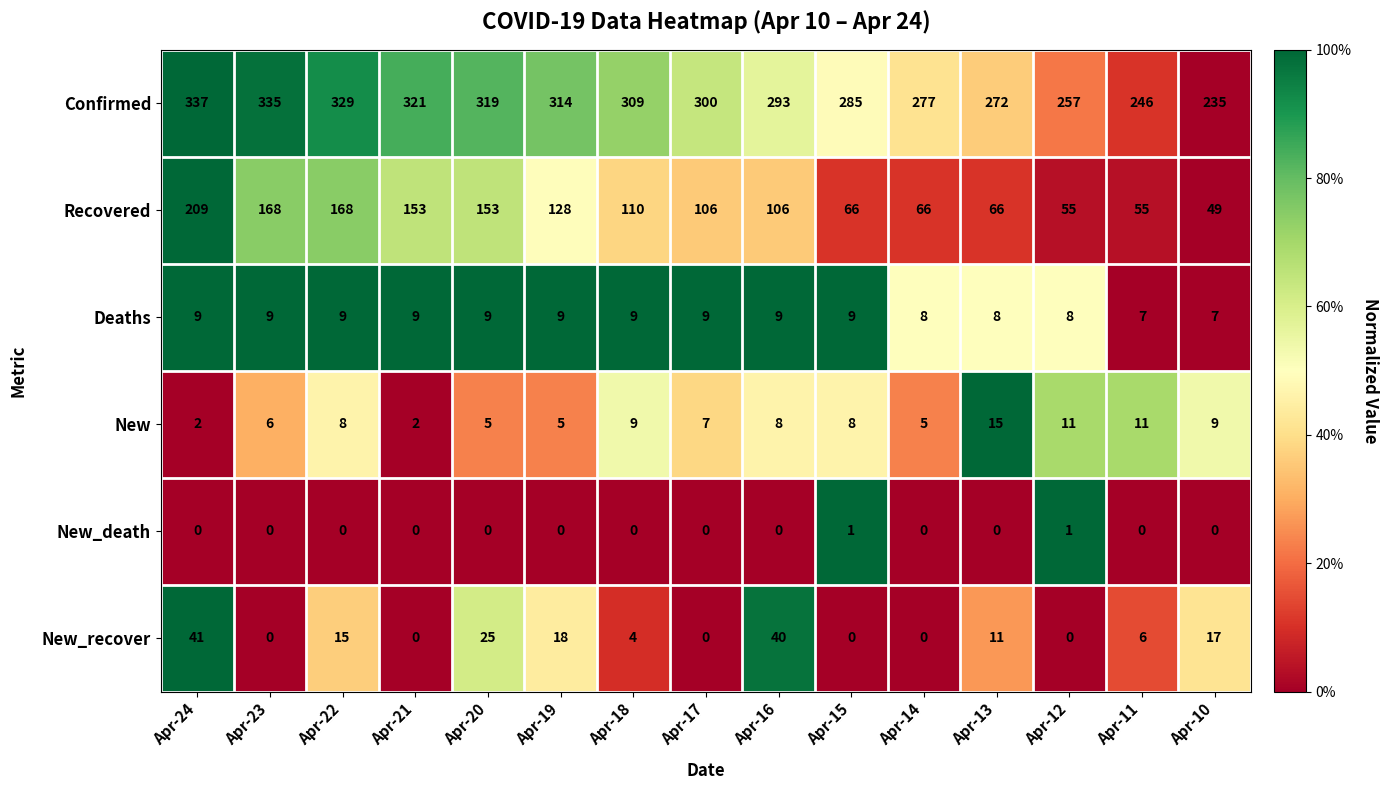

At which category is the sum across all series the highest?

Apr-24